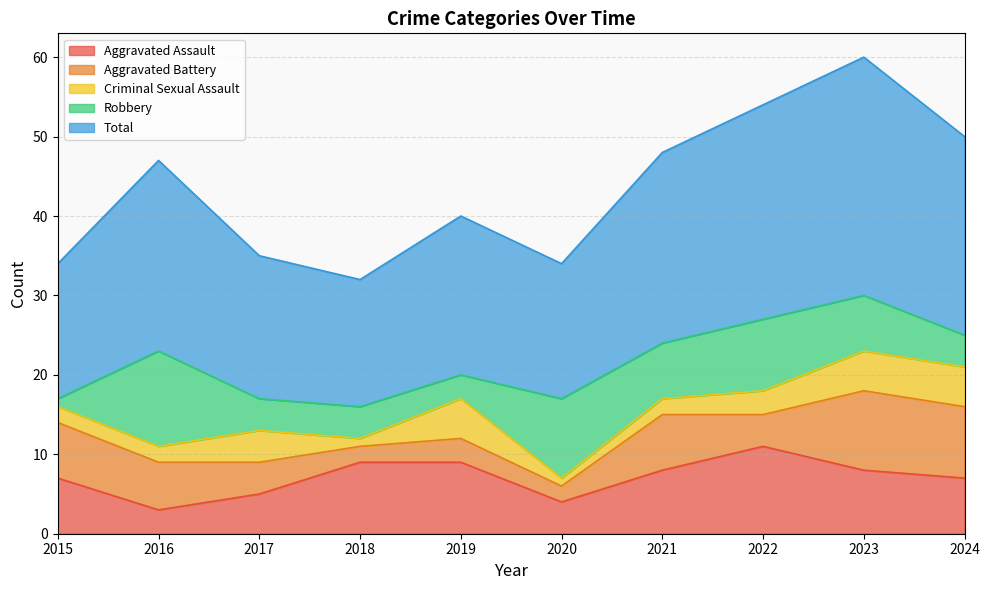

True or false: Aggravated Assault has more than 0 points higher than both neighbors.

True